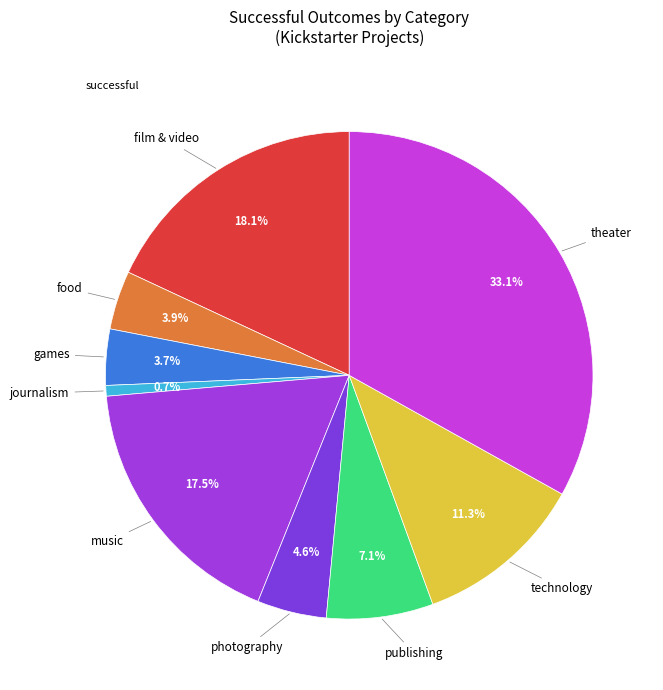

How many segments does this pie chart have?

9